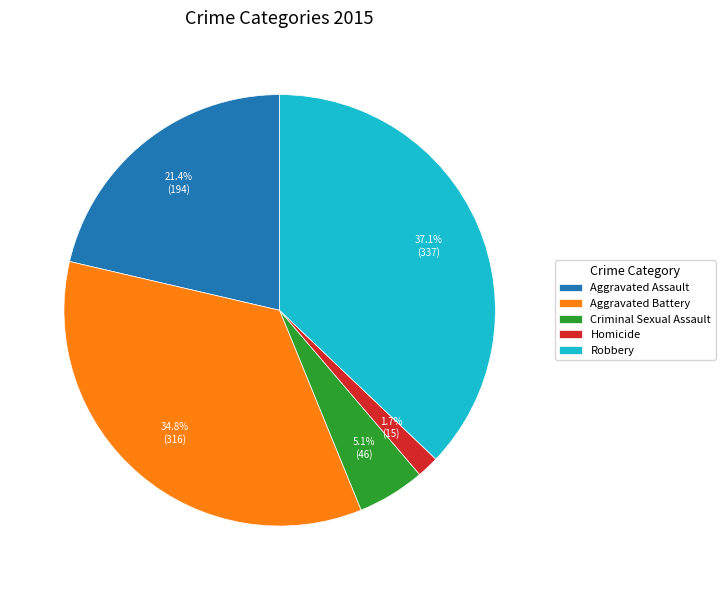

What is the smallest slice in the pie chart?

Homicide